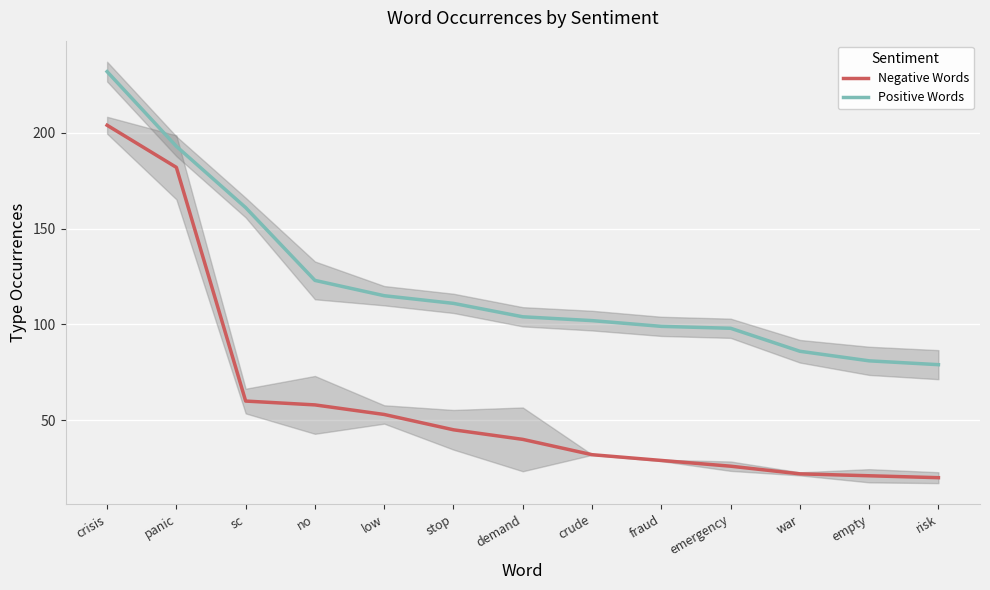

Which series has the largest total across all categories?

Positive Words